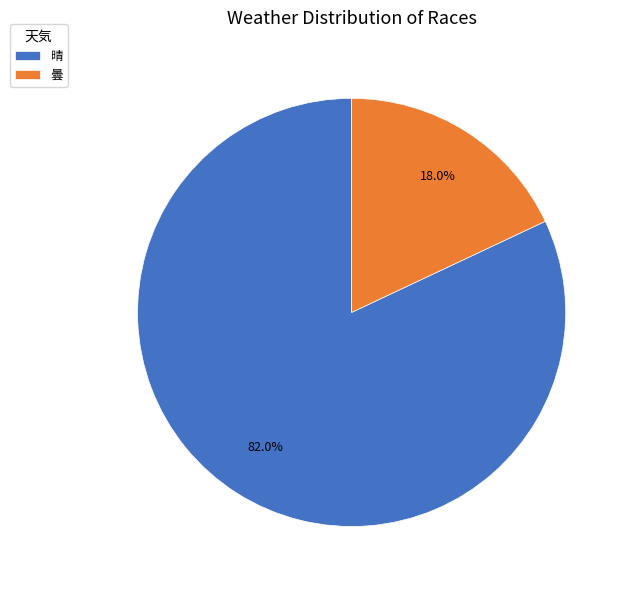

The 曇 slice represents 29% of the pie. True or false?

False